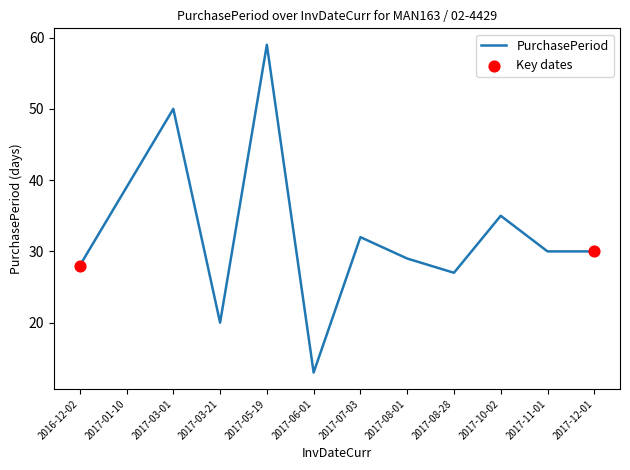

What is the change in value from 2017-07-03 to 2017-10-02?

+3